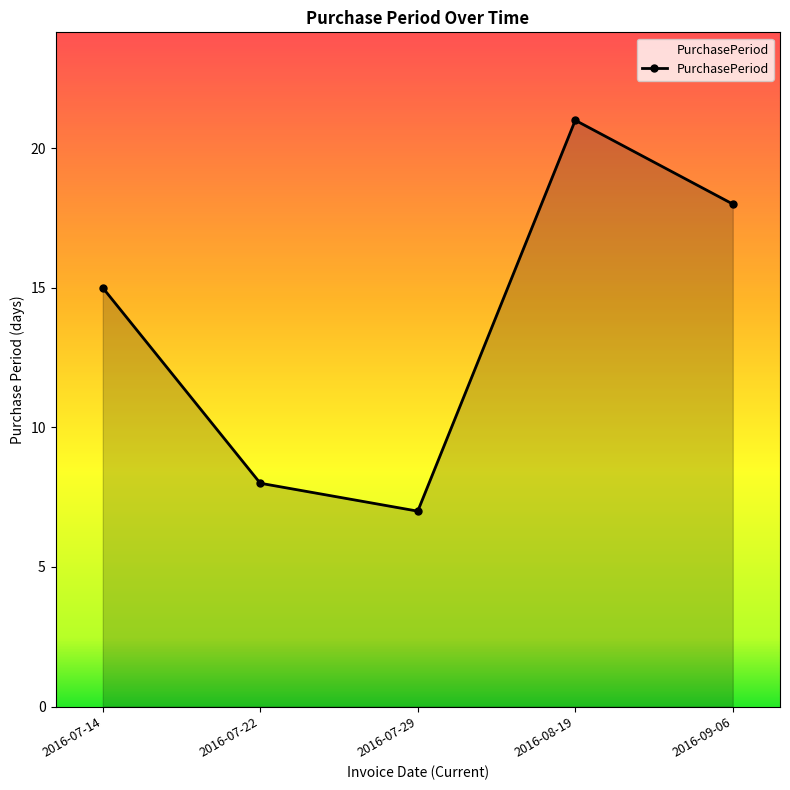

What is the maximum value shown in the chart?

21